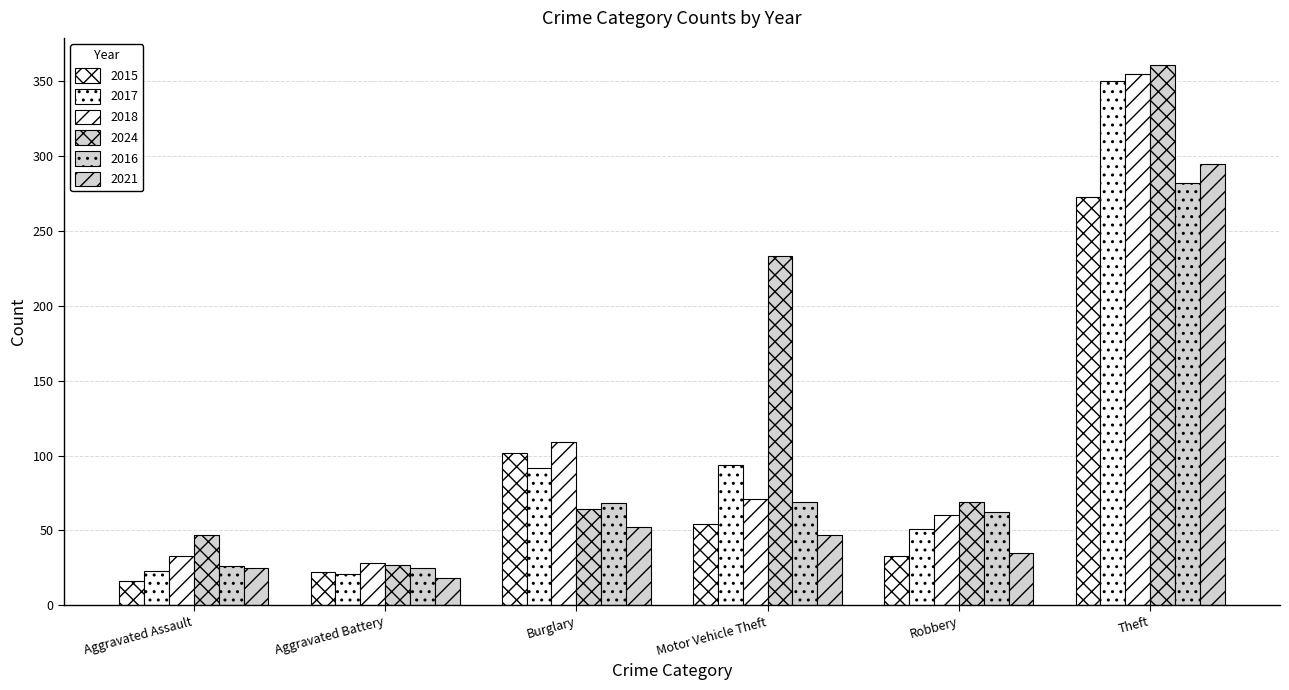

Reading right to left, what are all the values shown in this chart?

2015: 273	33	54	102	22	16
2017: 350	51	94	92	21	23
2018: 355	60	71	109	28	33
2024: 361	69	233	64	27	47
2016: 282	62	69	68	25	26
2021: 295	35	47	52	18	25